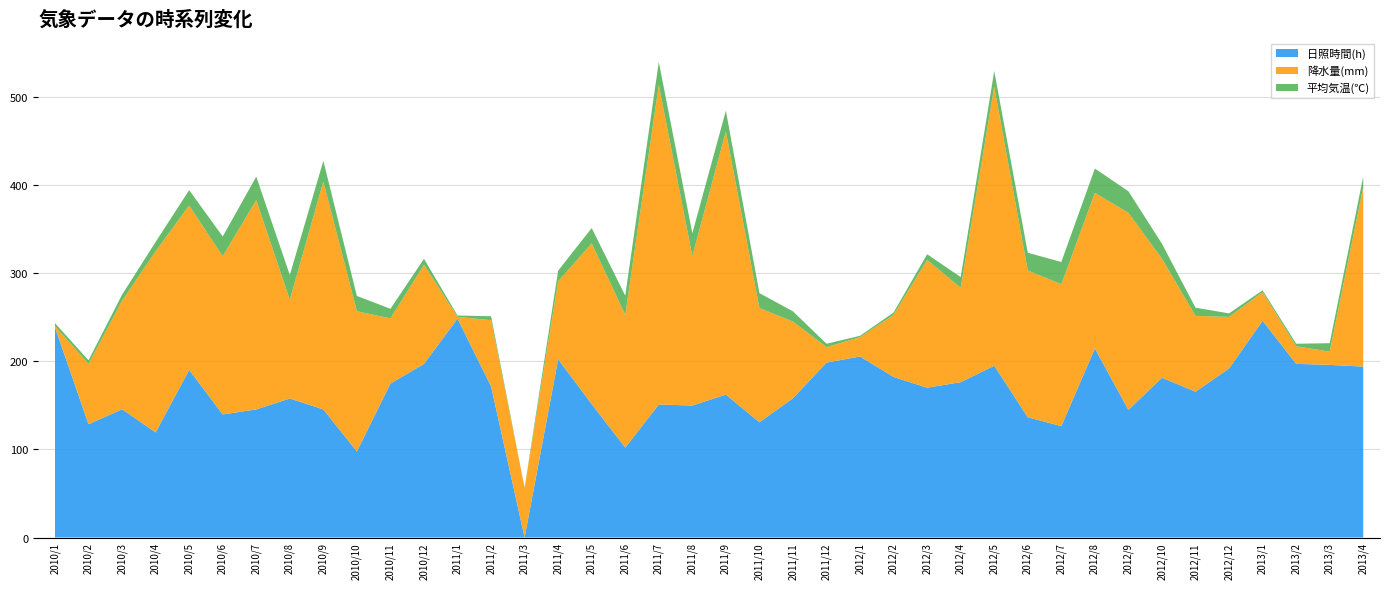

Reading left to right, list all the values displayed in this chart.

日照時間(h): 238.3	128.5	145.5	119.2	190.1	139.6	145.3	157.7	145.3	97.6	174.6	196.9	248.3	171.5	0.0	202.1	151.3	102.0	150.9	149.7	162.1	130.7	158.0	198.4	205.3	182.1	169.9	176.2	194.8	136.4	126.3	214.4	144.8	181.2	165.4	191.7	245.8	197.0	195.8	193.9
降水量(mm): 1.5	68.5	123.0	205.5	186.5	179.5	237.5	112.0	258.5	159.0	74.0	112.5	2.0	75.0	56.5	88.5	182.5	150.5	362.5	169.5	298.5	129.5	87.0	17.5	22.0	70.5	145.0	107.0	316.5	166.5	161.0	176.5	223.5	135.0	86.0	58.5	32.5	20.0	15.0	203.5
平均気温(℃): 3.3	4.0	6.9	10.6	17.4	22.3	26.5	28.1	23.4	17.4	10.8	6.7	1.5	4.5	0.0	12.1	17.2	21.8	26.0	25.9	23.5	17.0	11.5	3.9	1.5	2.6	6.4	12.2	17.8	20.1	25.2	27.6	24.4	17.0	9.3	4.0	2.1	2.8	9.6	12.1